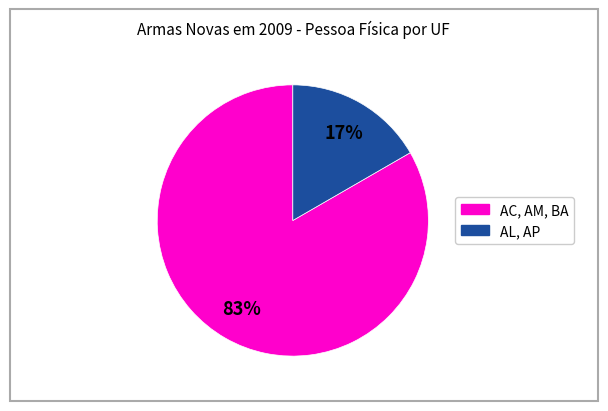

Is there any slice that represents more than half of the pie?

Yes